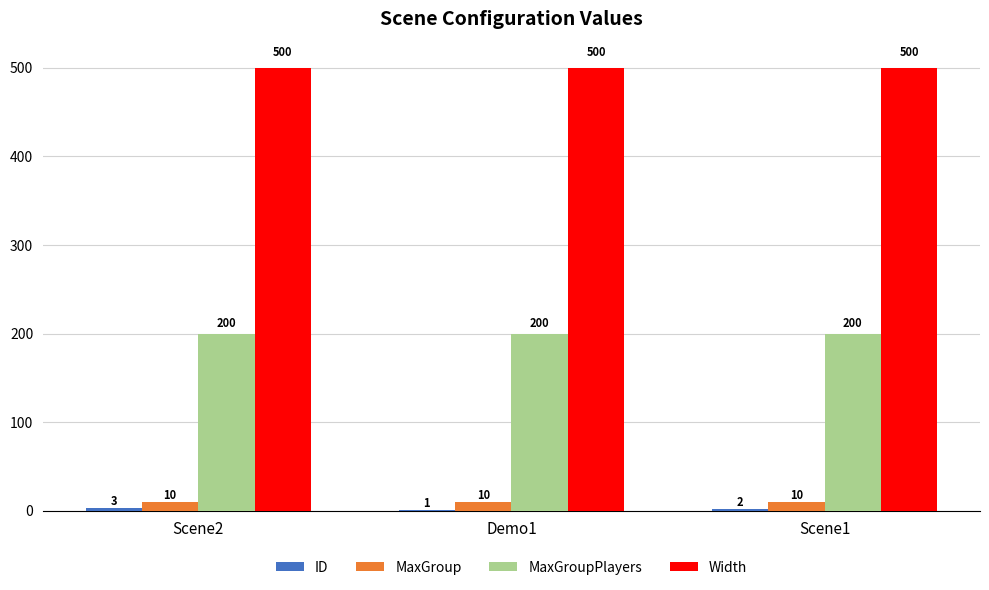

True or false: MaxGroup has a value of 10 at Scene1.

True